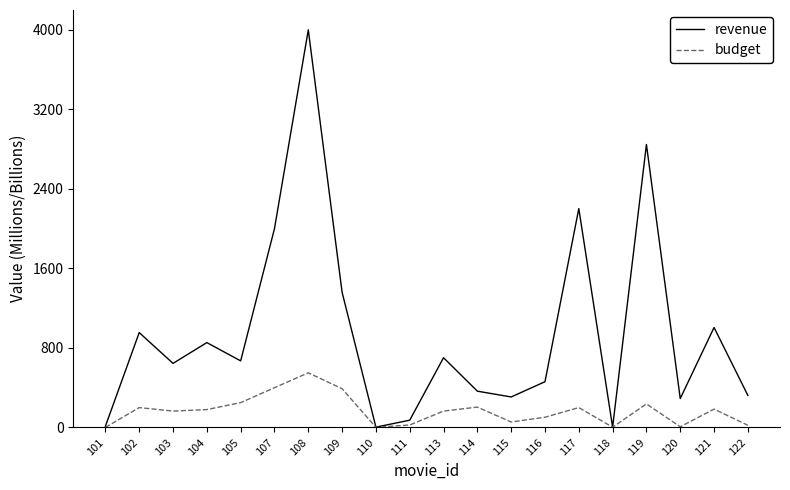

Is it true that revenue equals 291.0 at 120?

True